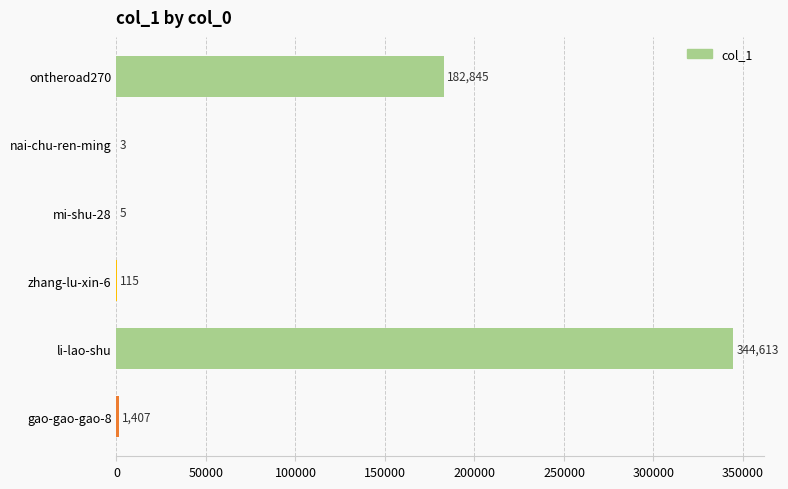

At which label is the value closest to 172308?

ontheroad270